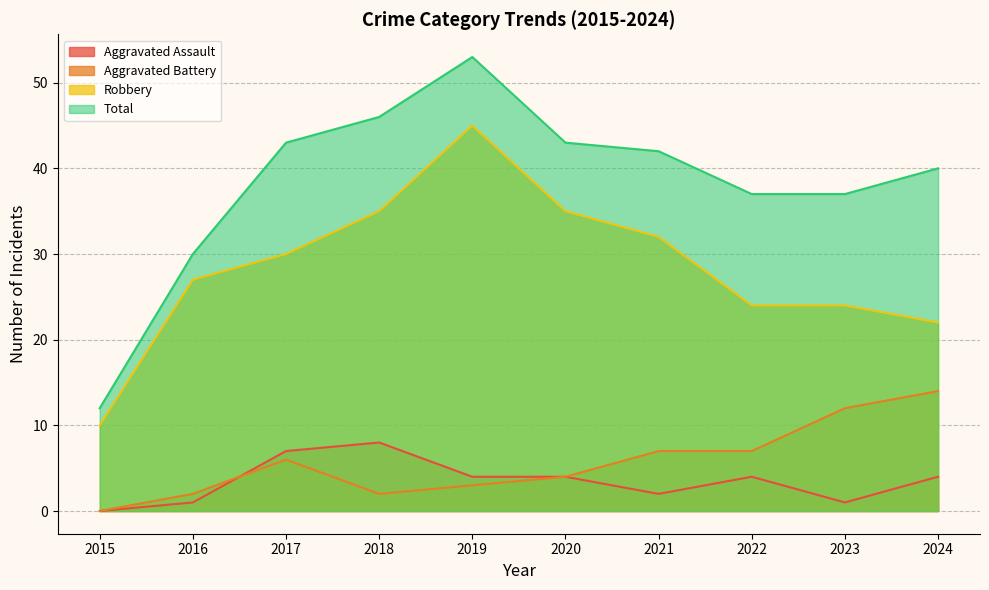

Which series has the largest range (max minus min)?

Total